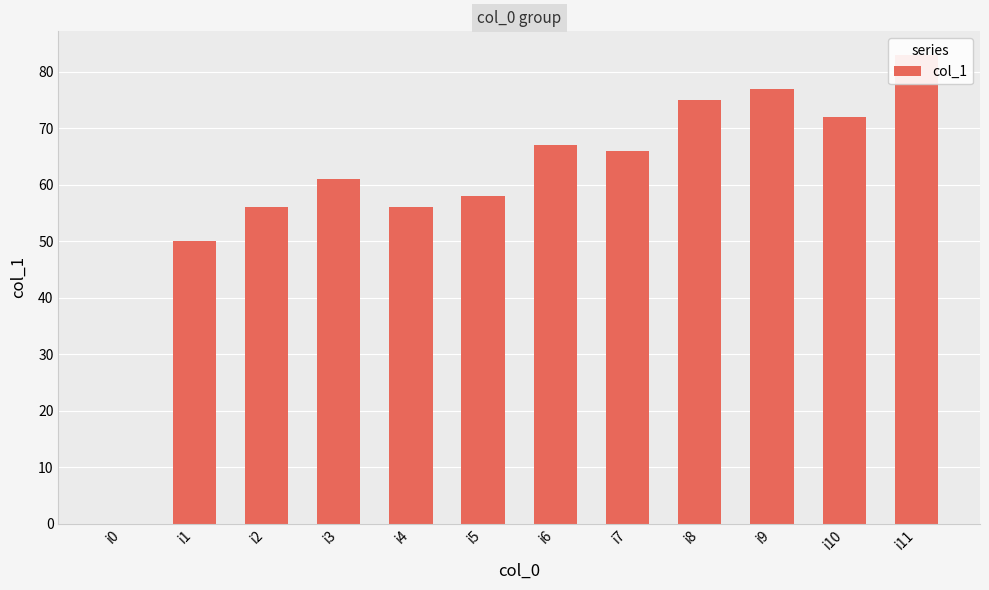

The value at i11 is 83. True or false?

True